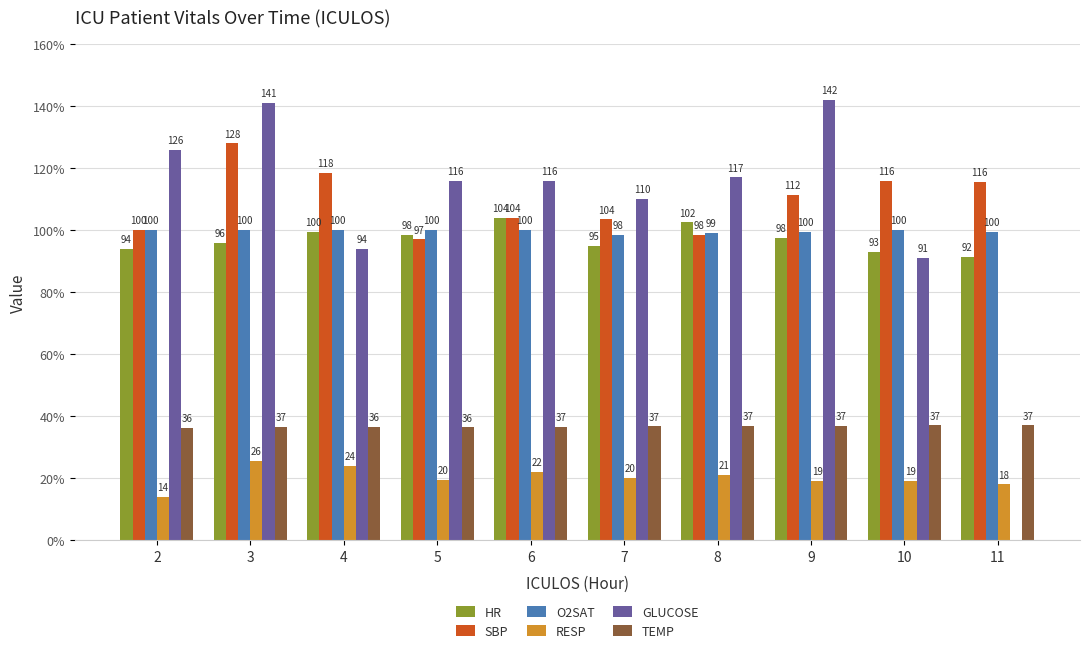

Is the value of TEMP at 6 greater than the value of HR at 9?

No